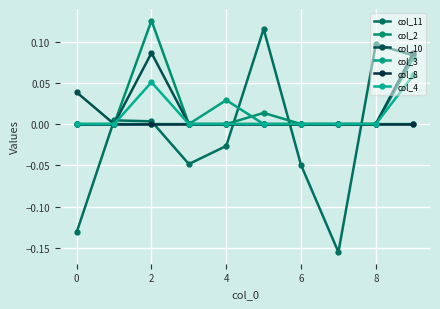

How many data points in col_11 are above 0?

5